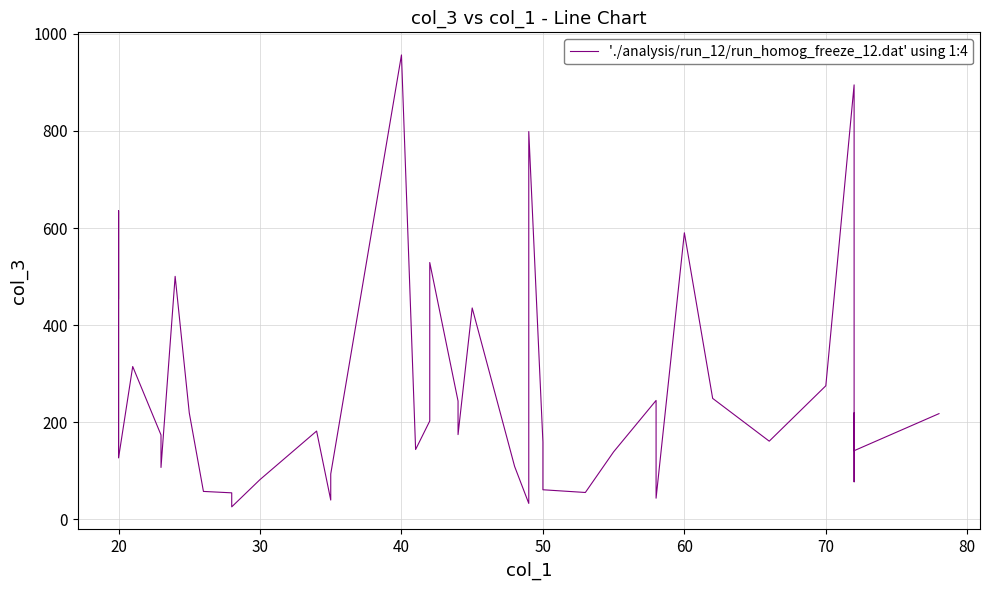

What is the value of the 4th point from the left?

314.8